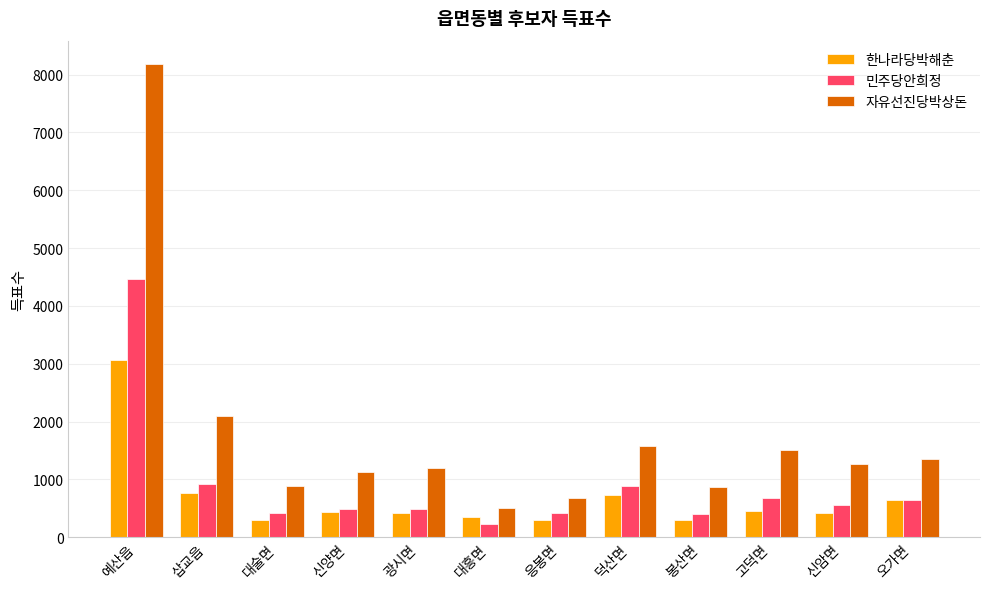

Is it true that 민주당안희정 equals 692 at 대술면?

False